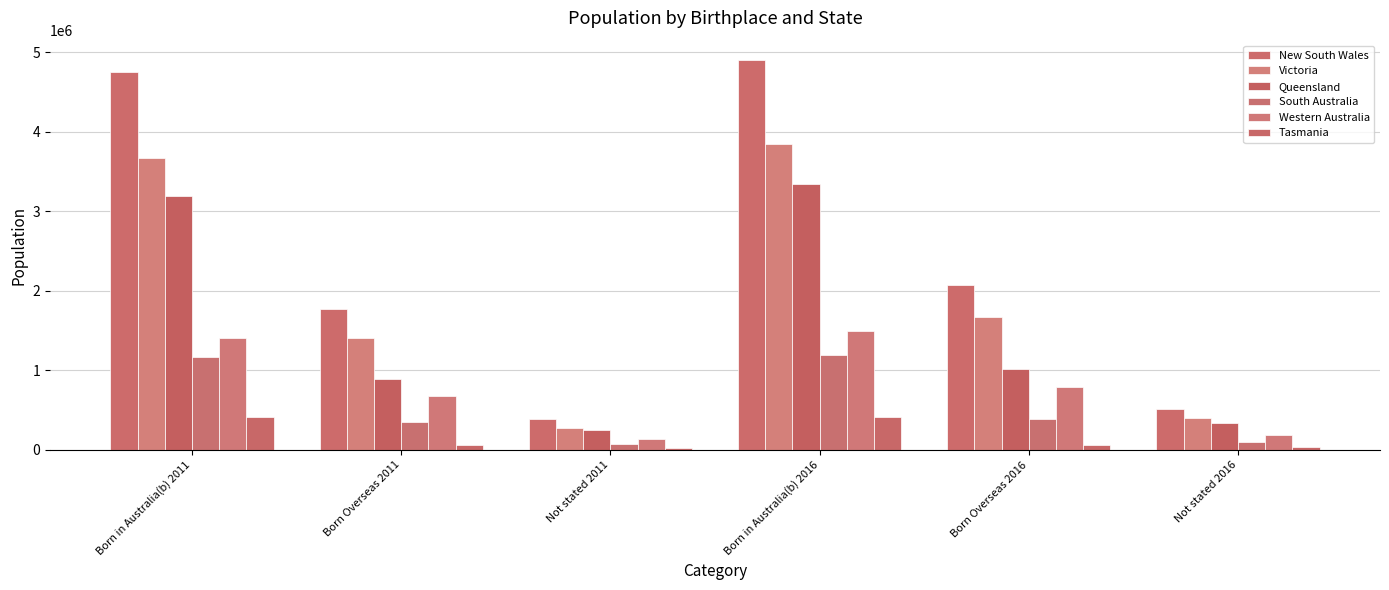

True or false: Victoria has a value of 1402492 at Born Overseas 2011.

True